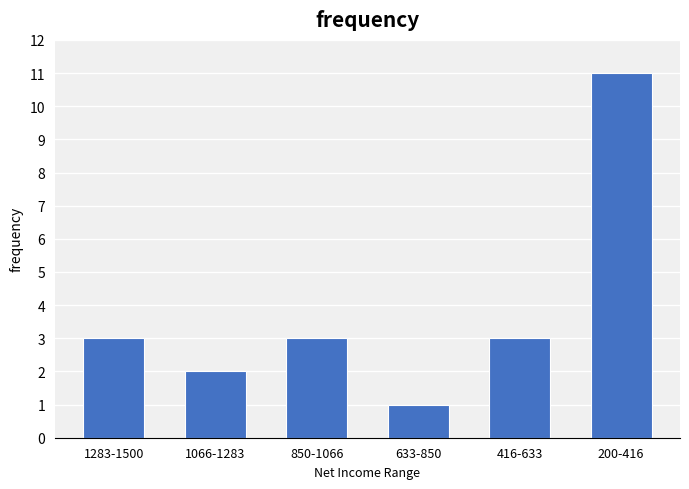

Reading left to right, transcribe all the data shown in this chart.

3	2	3	1	3	11